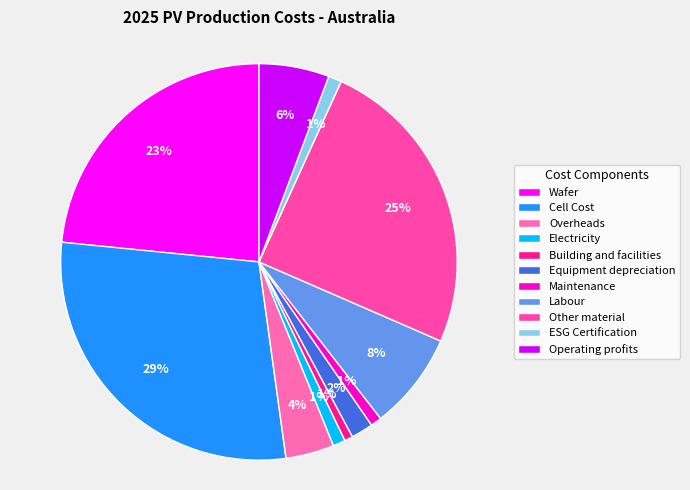

How many slices are in this pie chart?

11